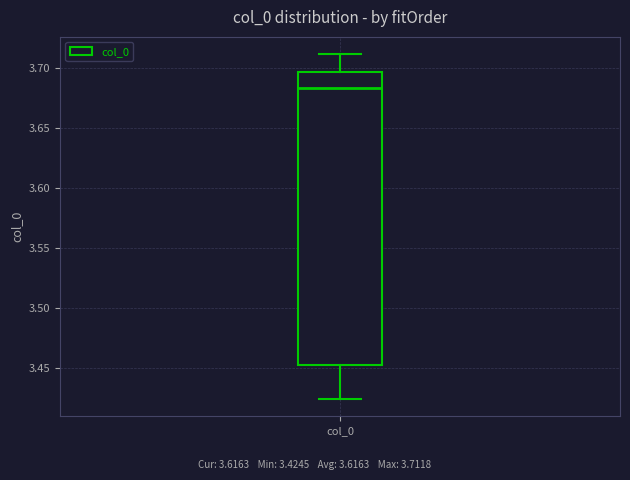

Where is the lower edge of the box for col_0 on the y-axis? The values are not printed on the chart, so give them approximately, as read against the axis.

3.455